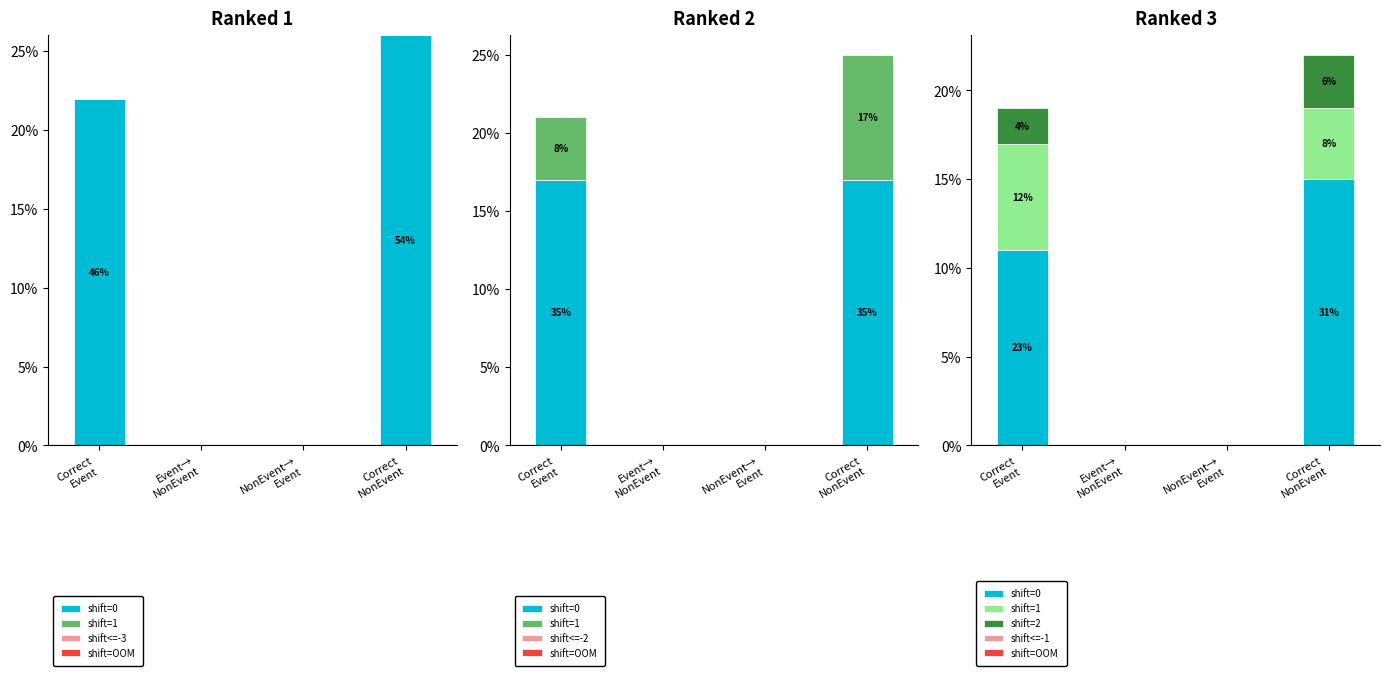

Is the value of True NonEvent / Pred NonEvent at Event_NonEvent greater than the value of True Event / Pred Event at Event_NonEvent?

No